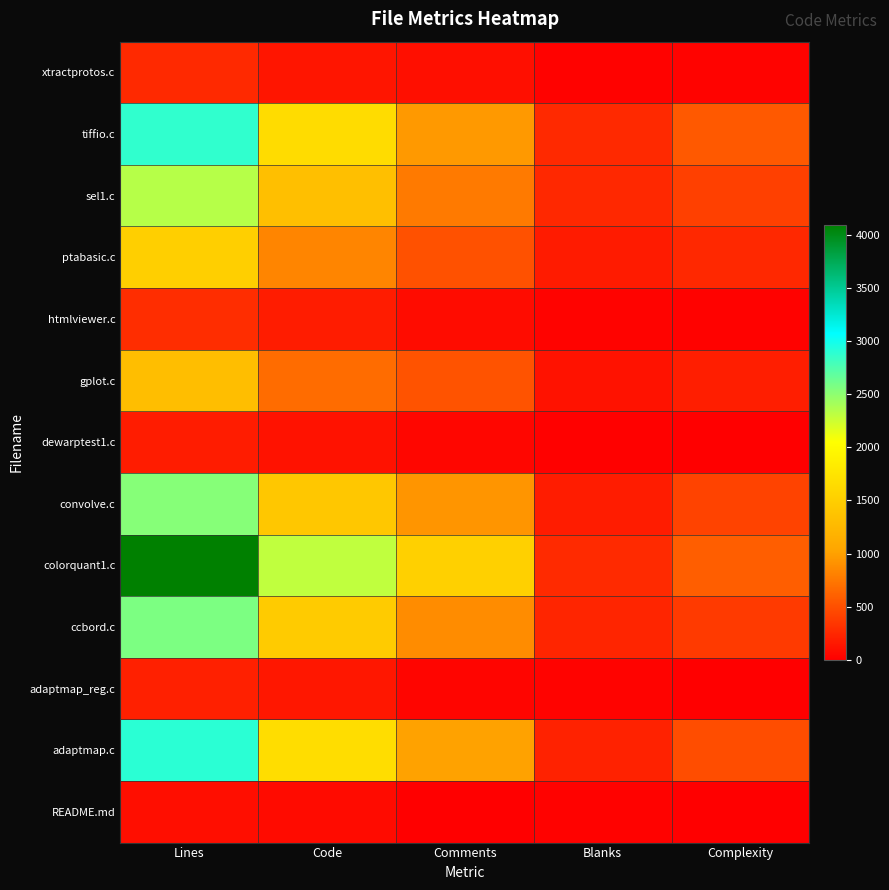

Which series has the largest range (max minus min)?

colorquant1.c